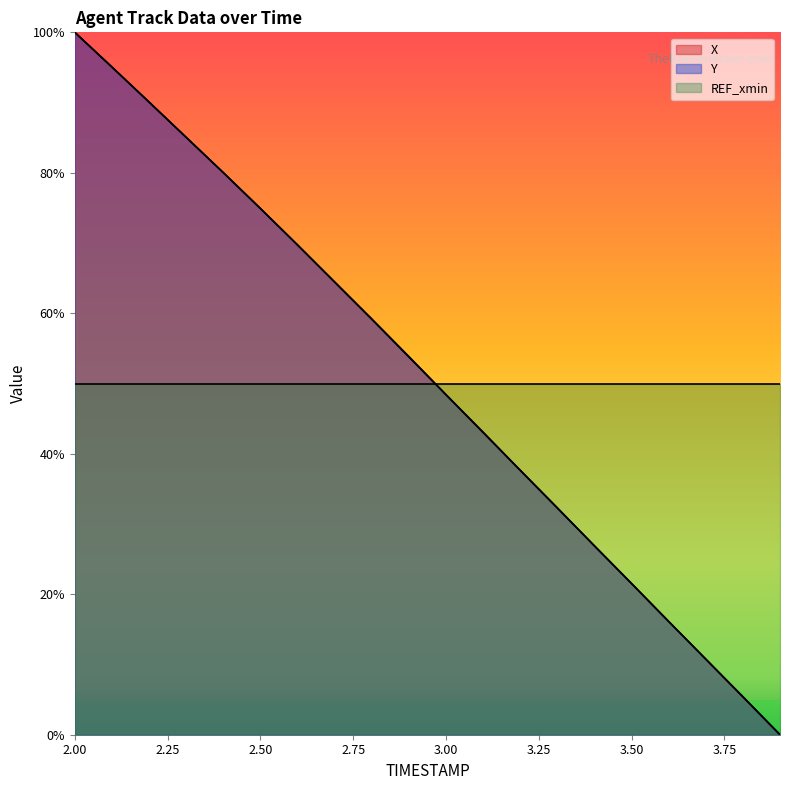

True or false: Y and X intersect in this chart.

True